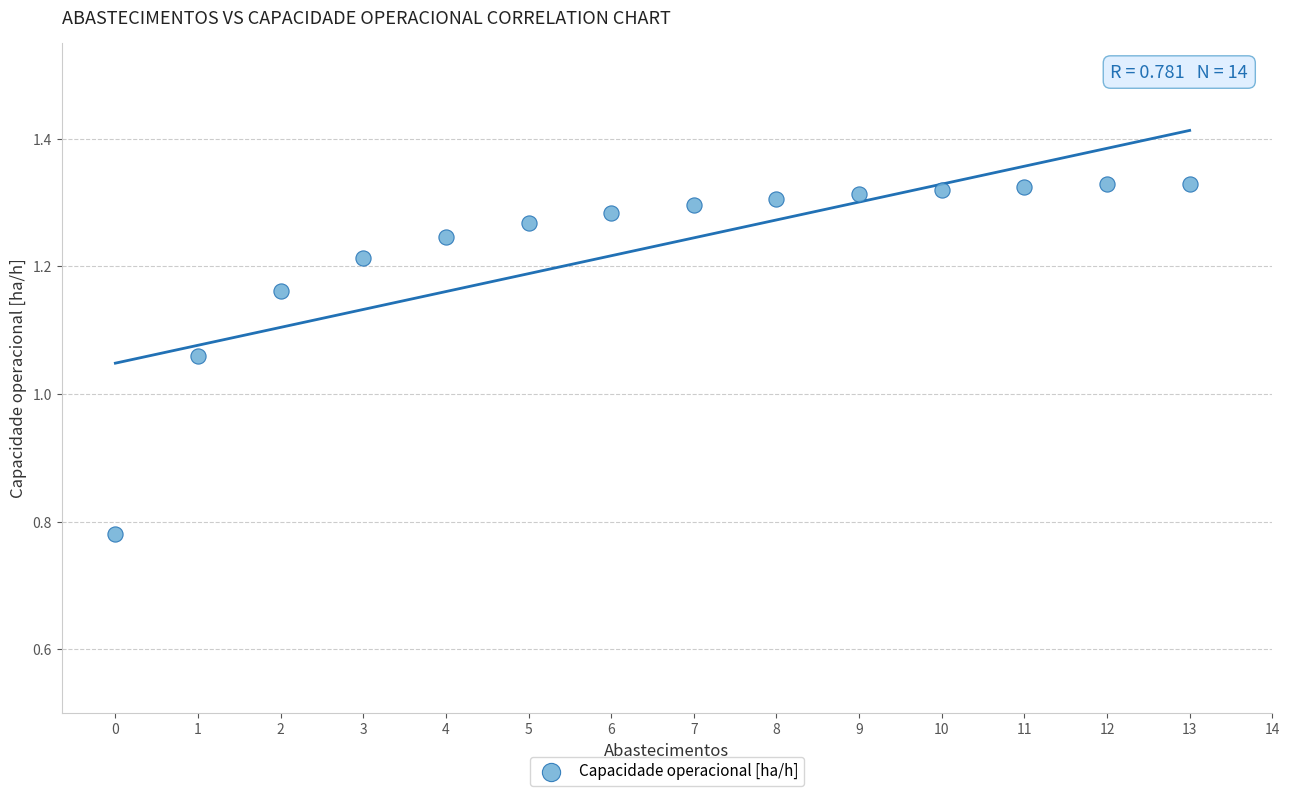

What is the range of Y values (max minus min)?

0.5